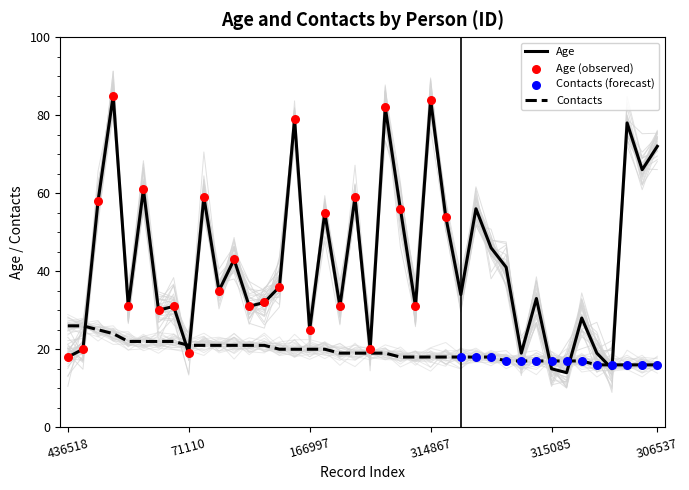

What is the highest value of the Age series?

85